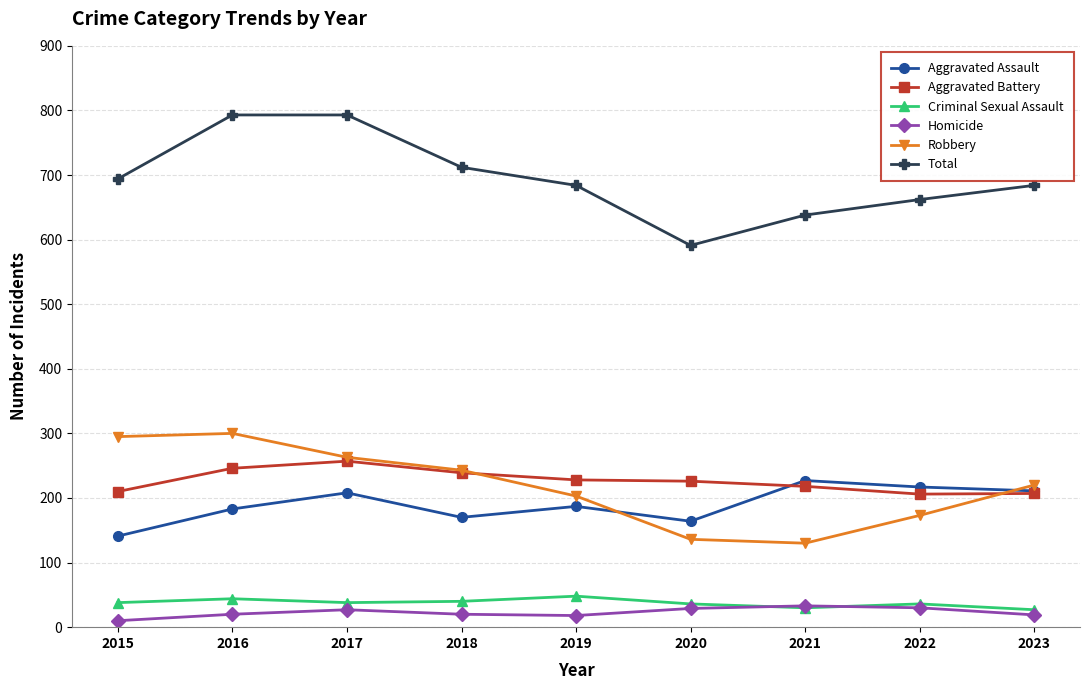

At which category does Total reach its first local valley?

2020